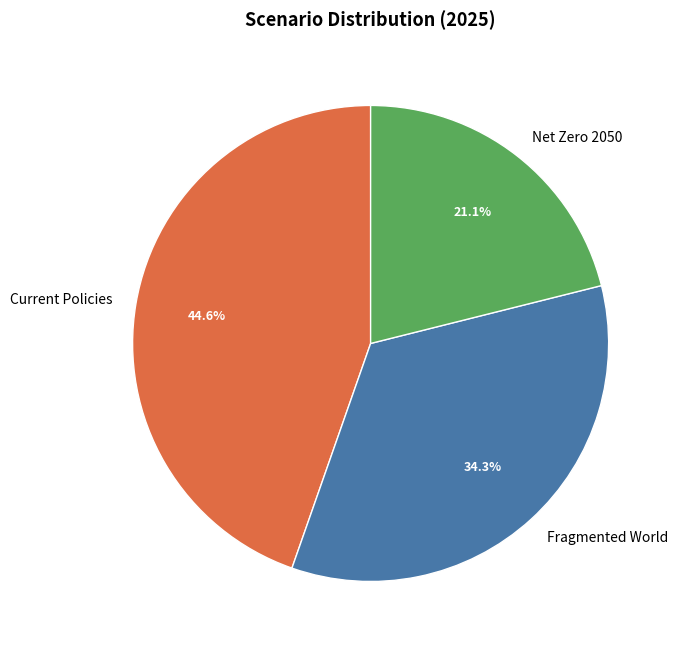

Between Net Zero 2050 and Current Policies, which is larger?

Current Policies